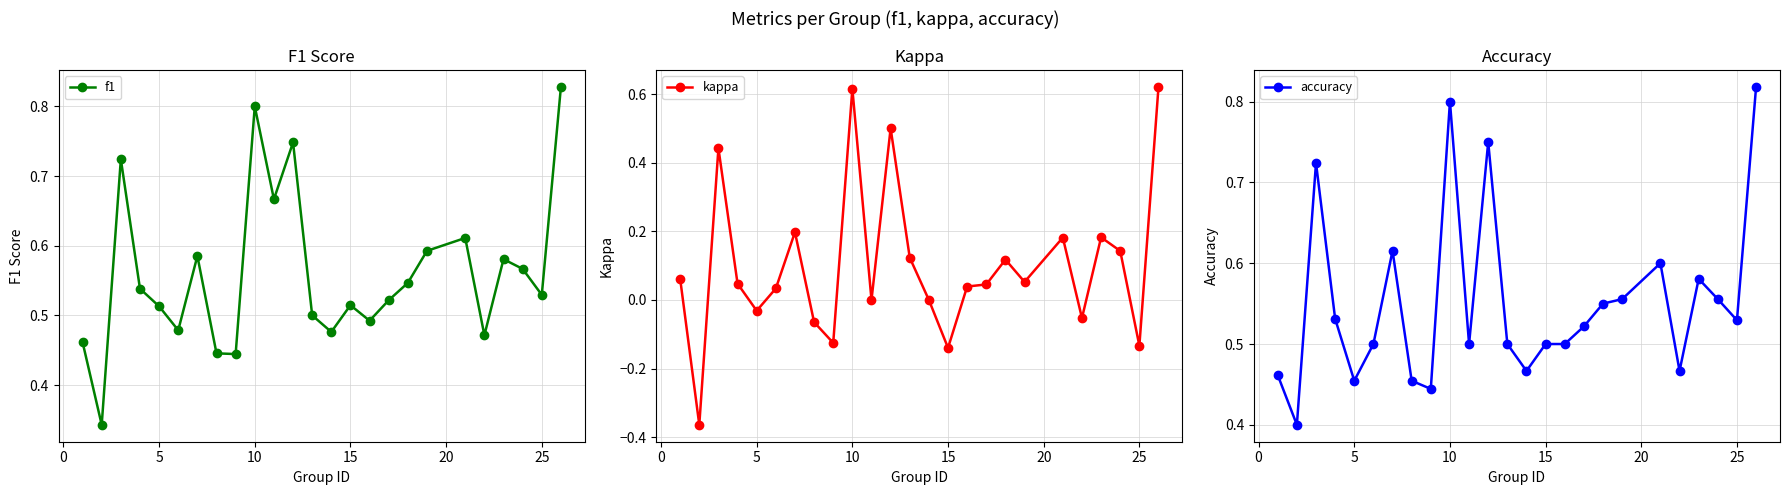

What is the value of the accuracy point at the 1st from the left?

0.5